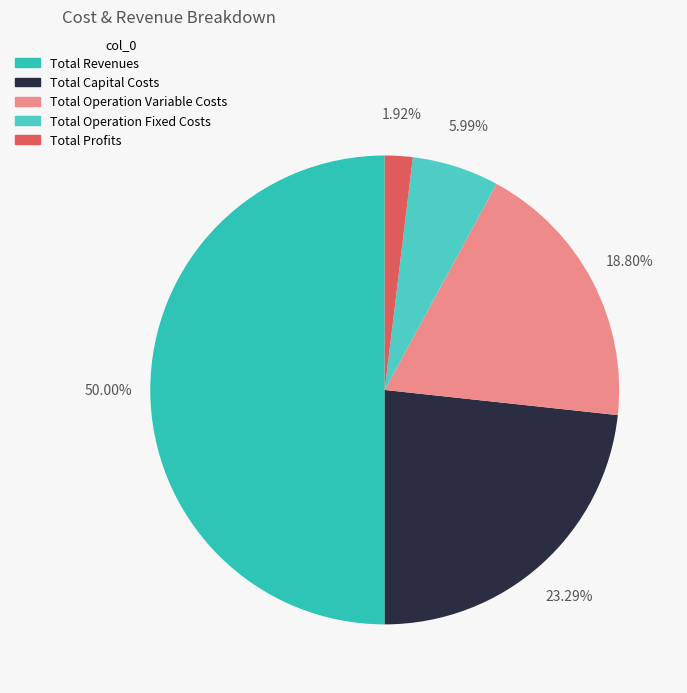

How many segments does this pie chart have?

5